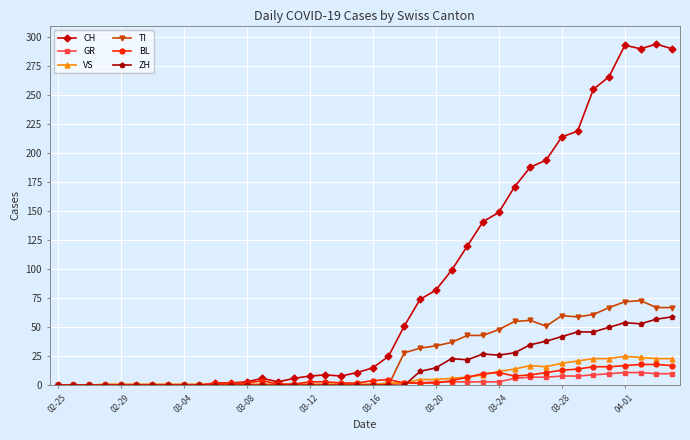

Which series has the largest range (max minus min)?

CH